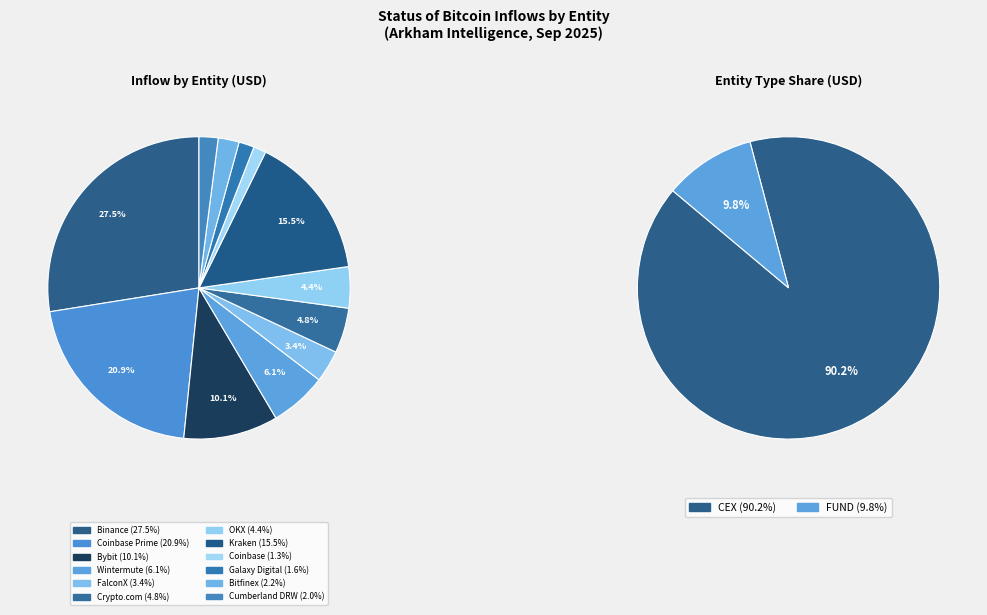

How many segments does this pie chart have?

12